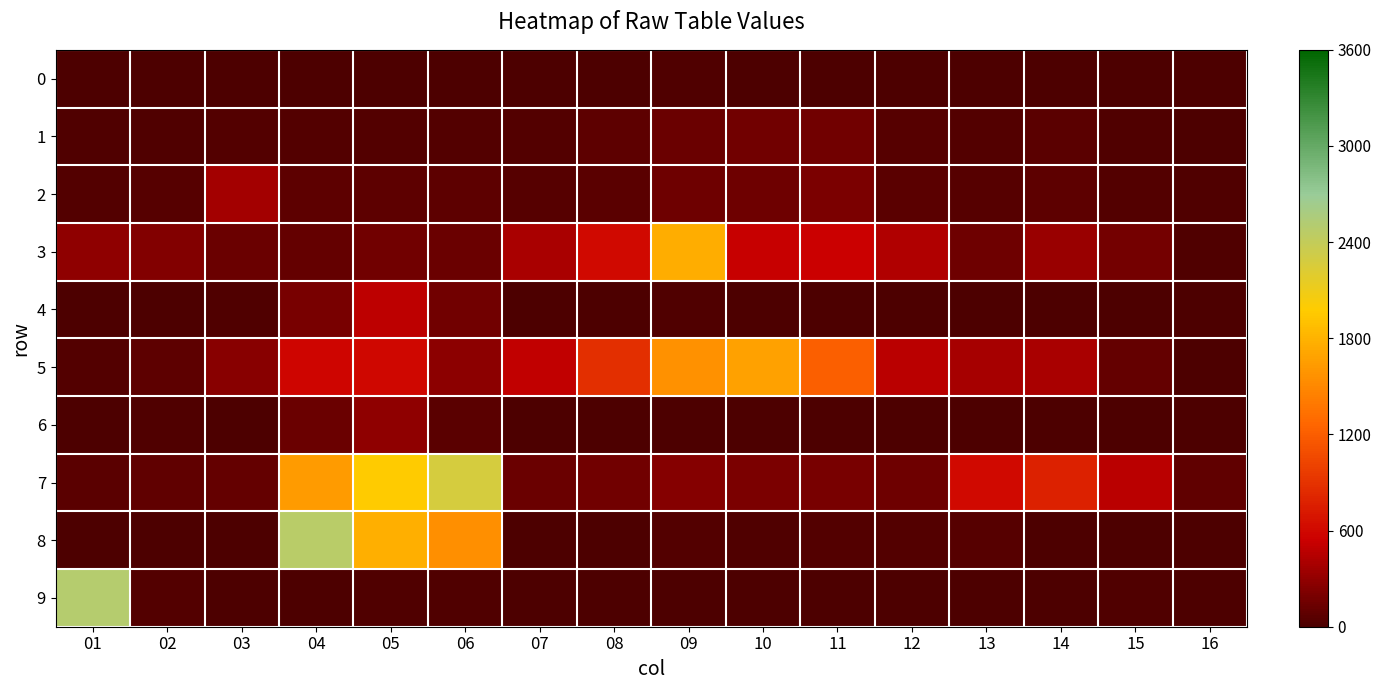

Reading left to right, extract all data points from this chart.

0: 01=0	02=0	03=0	04=1	05=10	06=3	07=2	08=6	09=25	10=6	11=7	12=0	13=1	14=0	15=0	16=0
1: 01=15	02=22	03=32	04=37	05=36	06=34	07=41	08=81	09=133	10=161	11=167	12=46	13=38	14=62	15=24	16=14
2: 01=42	02=51	03=374	04=79	05=83	06=76	07=54	08=69	09=142	10=144	11=198	12=60	13=51	14=71	15=33	16=17
3: 01=286	02=238	03=139	04=105	05=160	06=128	07=404	08=606	09=1759	10=526	11=541	12=424	13=152	14=337	15=180	16=22
4: 01=6	02=6	03=17	04=189	05=488	06=164	07=6	08=11	09=22	10=13	11=13	12=9	13=8	14=12	15=6	16=0
5: 01=39	02=76	03=260	04=583	05=596	06=272	07=494	08=884	09=1570	10=1674	11=1212	12=477	13=385	14=402	15=104	16=0
6: 01=8	02=27	03=12	04=138	05=284	06=62	07=1	08=3	09=13	10=8	11=6	12=4	13=9	14=8	15=0	16=0
7: 01=69	02=87	03=108	04=1633	05=1973	06=2275	07=129	08=155	09=253	10=210	11=193	12=145	13=605	14=785	15=471	16=96
8: 01=12	02=0	03=0	04=2473	05=1776	06=1552	07=0	08=6	09=30	10=25	11=36	12=38	13=46	14=5	15=0	16=0
9: 01=2503	02=36	03=6	04=9	05=16	06=20	07=14	08=0	09=0	10=0	11=0	12=0	13=0	14=1	15=15	16=12